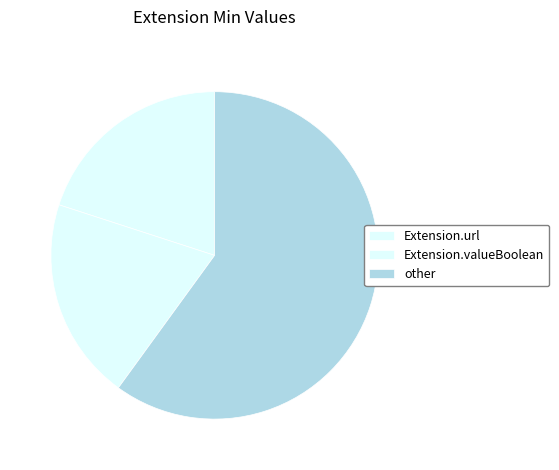

How many segments does this pie chart have?

3